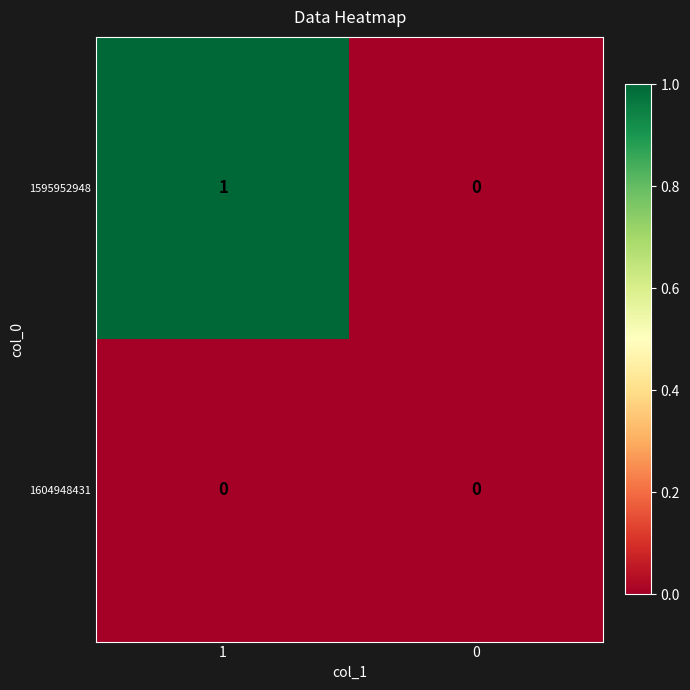

How many distinct data groups are displayed?

2